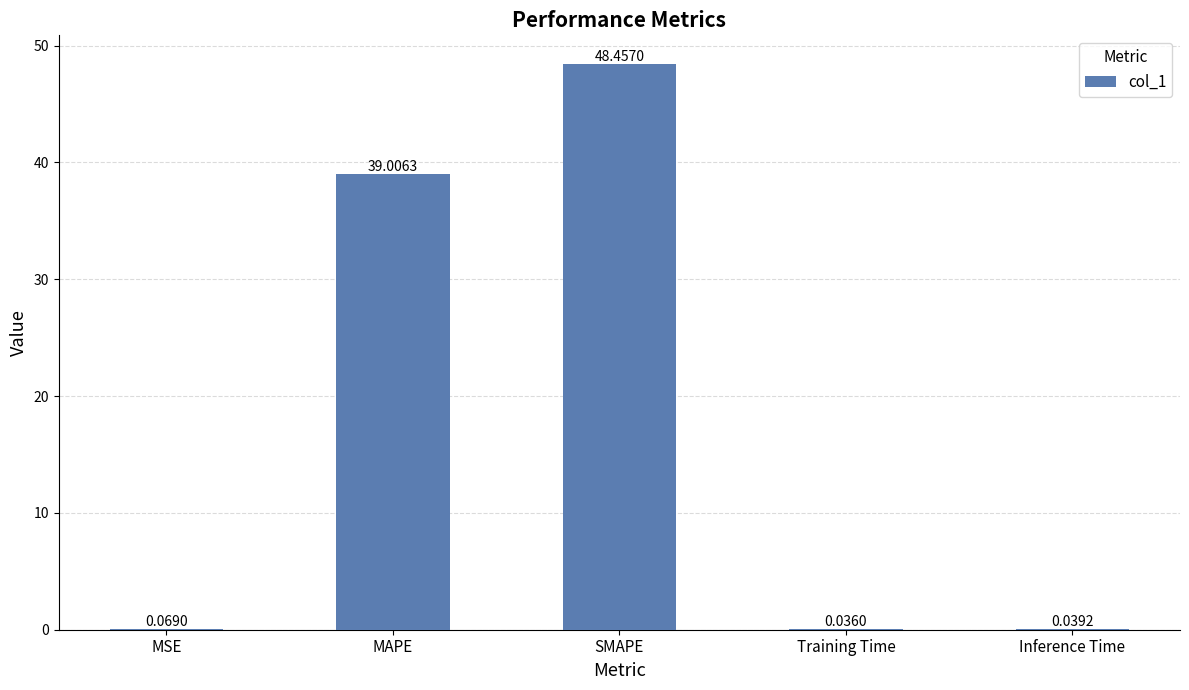

At which label is the value closest to 24?

MAPE